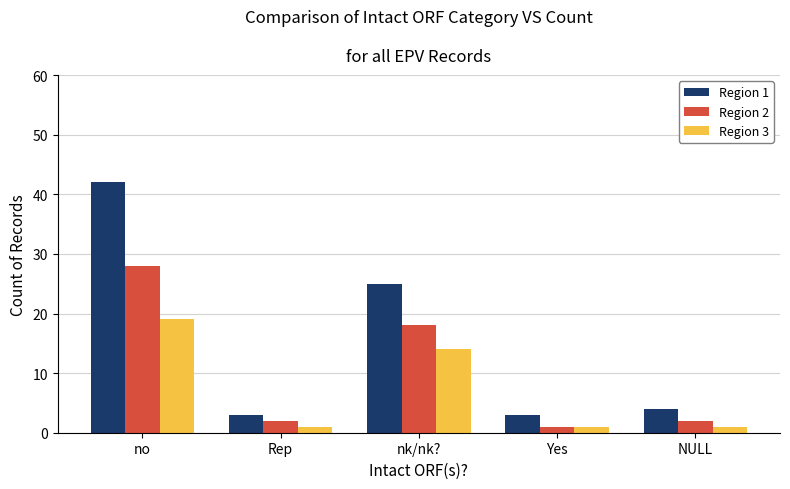

List the series in order of their overall mean, highest first.

Region 1, Region 2, Region 3